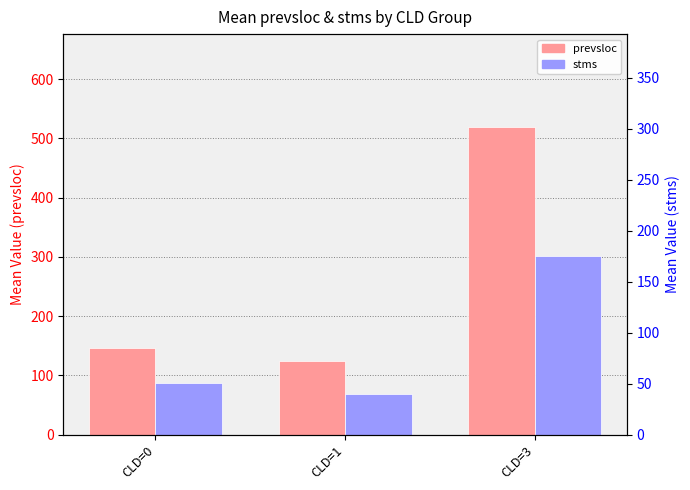

True or false: prevsloc has a value of 520.0 at CLD=3.

True